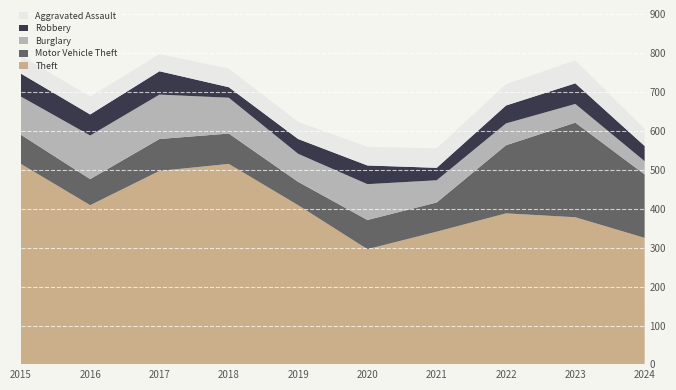

Reading left to right, transcribe all the data shown in this chart.

Theft: 2015=515	2016=409	2017=497	2018=515	2019=409	2020=296	2021=341	2022=388	2023=378	2024=325
Motor Vehicle Theft: 2015=75	2016=67	2017=82	2018=78	2019=60	2020=75	2021=75	2022=175	2023=243	2024=163
Burglary: 2015=98	2016=112	2017=114	2018=92	2019=72	2020=92	2021=57	2022=56	2023=48	2024=34
Robbery: 2015=59	2016=54	2017=60	2018=27	2019=38	2020=48	2021=32	2022=46	2023=53	2024=39
Aggravated Assault: 2015=46	2016=46	2017=44	2018=48	2019=44	2020=48	2021=50	2022=55	2023=59	2024=44